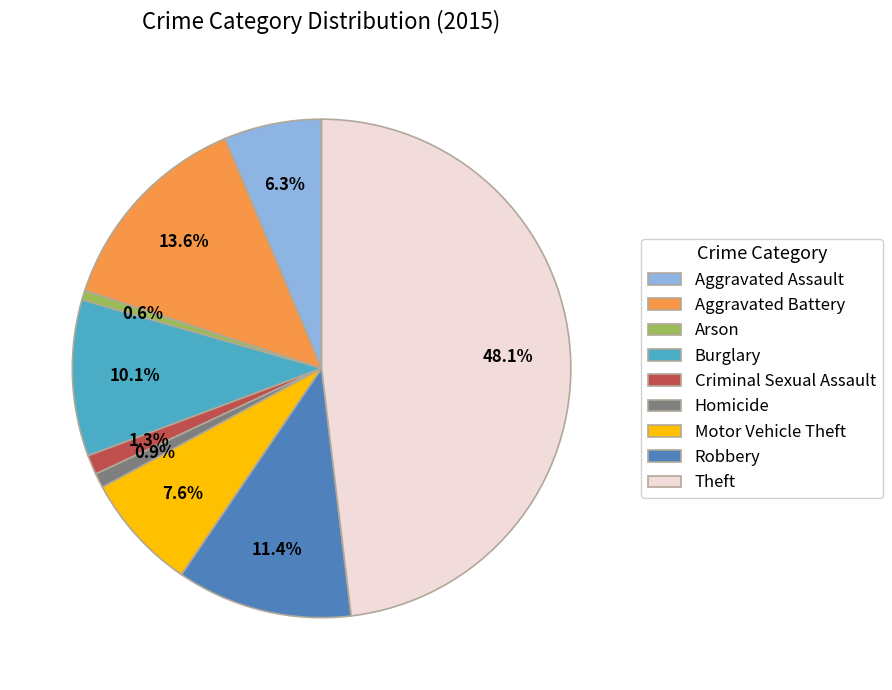

Is there a majority slice in this chart?

No